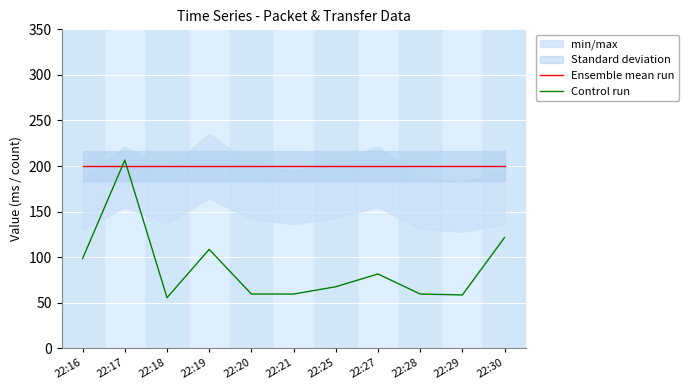

List the labels in order of Ensemble mean run value, smallest first.

22:16, 22:17, 22:18, 22:19, 22:20, 22:21, 22:25, 22:27, 22:28, 22:29, 22:30